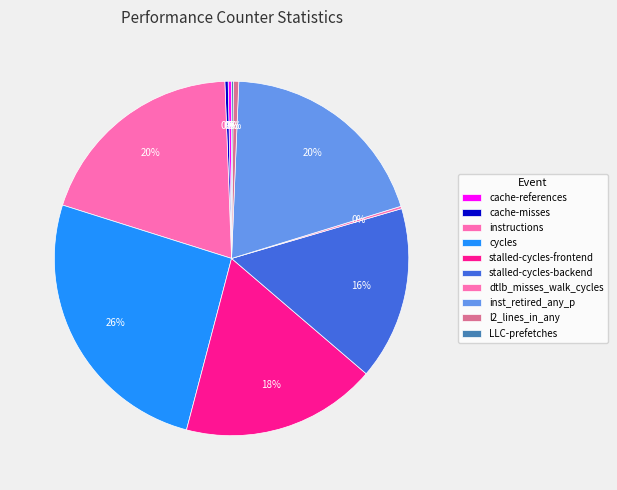

Does any single category account for the majority?

No